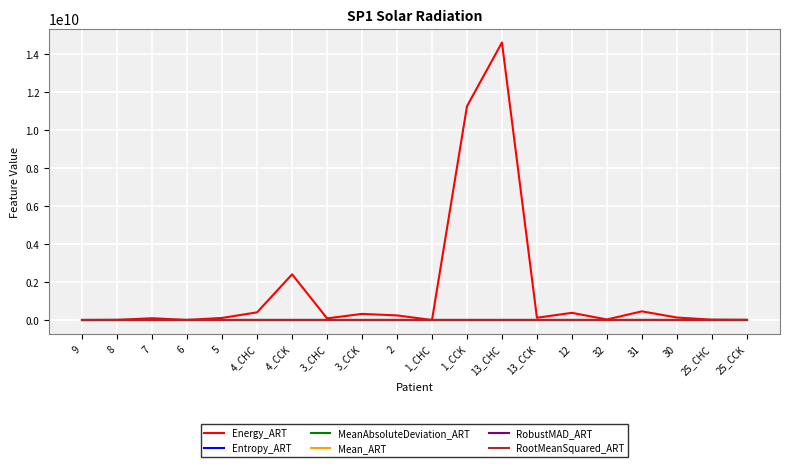

At which category does the chart reach its peak across all series?

13_CHC